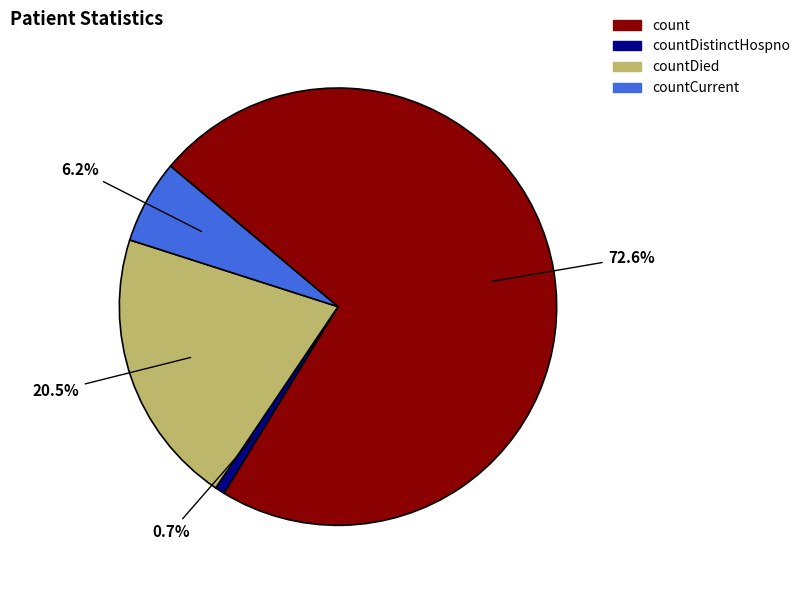

To the nearest percent, what is the combined percentage of countDistinctHospno and countDied?

21%